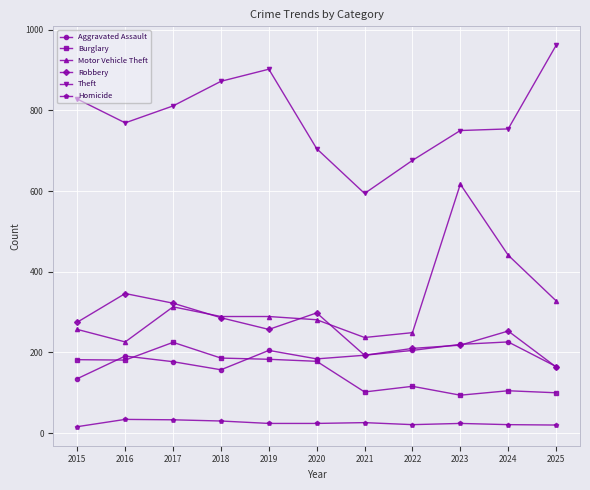

Which series has the widest spread of values?

Motor Vehicle Theft